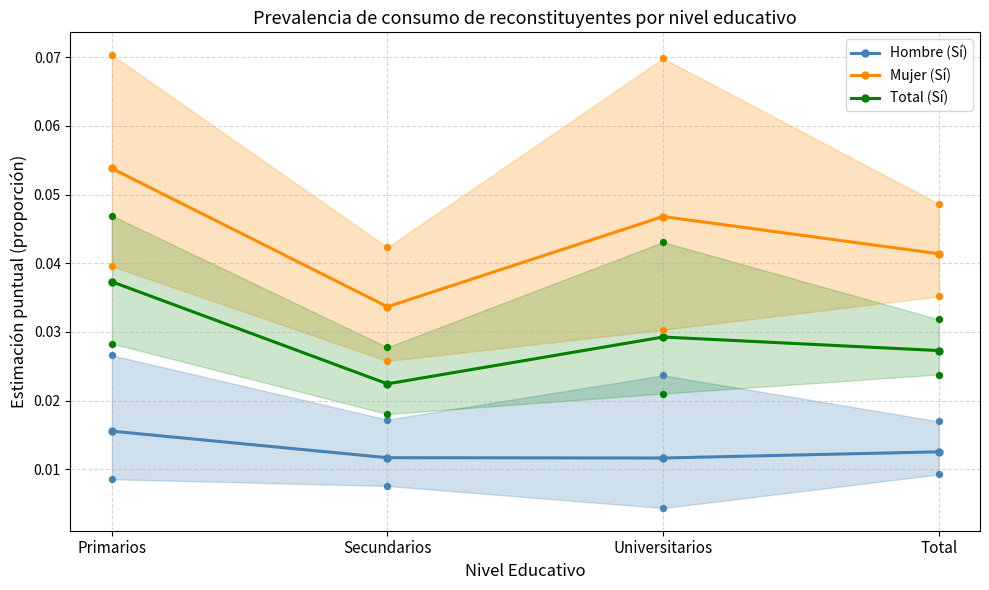

What is the total value across all series at Secundarios?

0.1